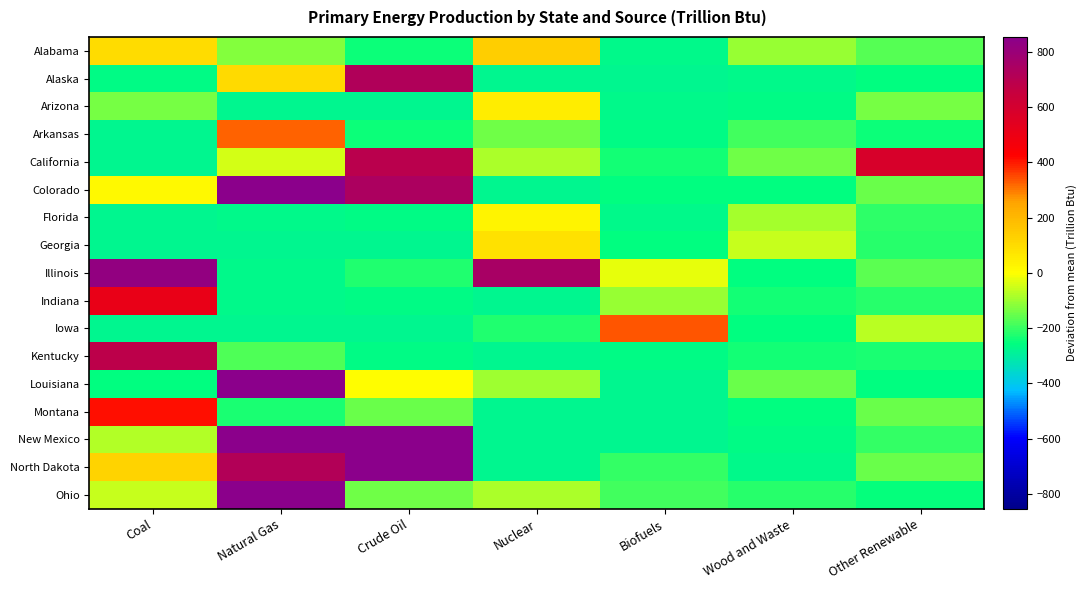

Rank the series at Biofuels from lowest to highest value.

Alaska, Louisiana, Montana, New Mexico, Alabama, Florida, Arizona, Arkansas, Kentucky, Colorado, Georgia, California, North Dakota, Ohio, Indiana, Illinois, Iowa